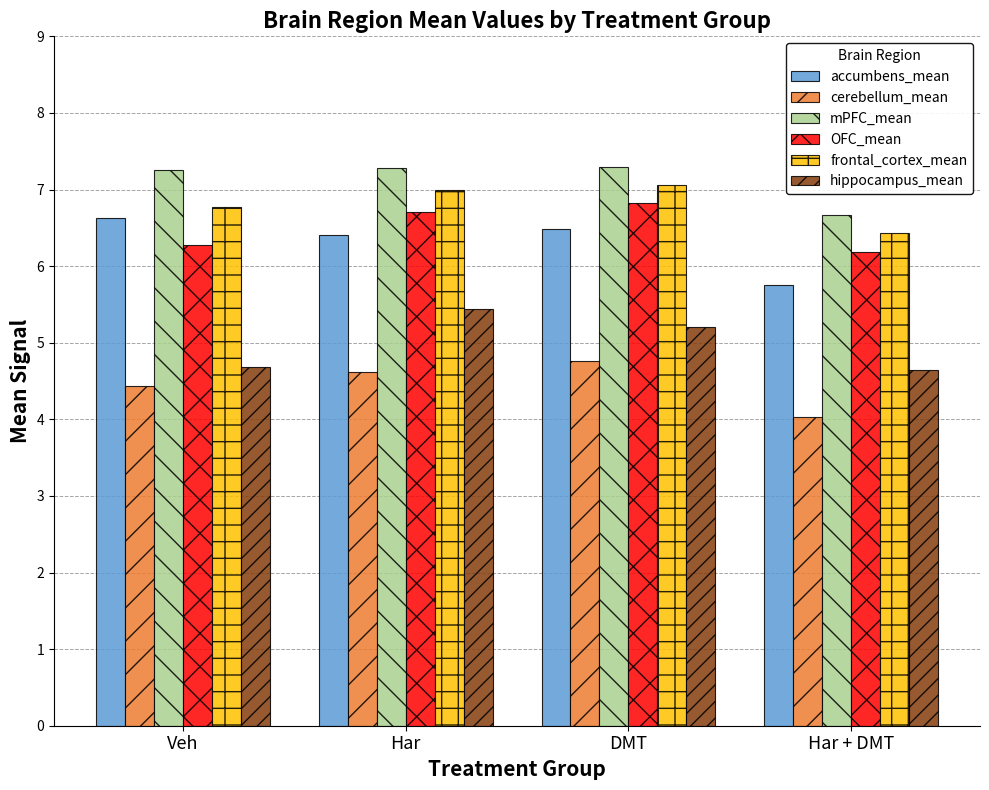

What are all the series names shown in the legend?

accumbens_mean, cerebellum_mean, mPFC_mean, OFC_mean, frontal_cortex_mean, hippocampus_mean